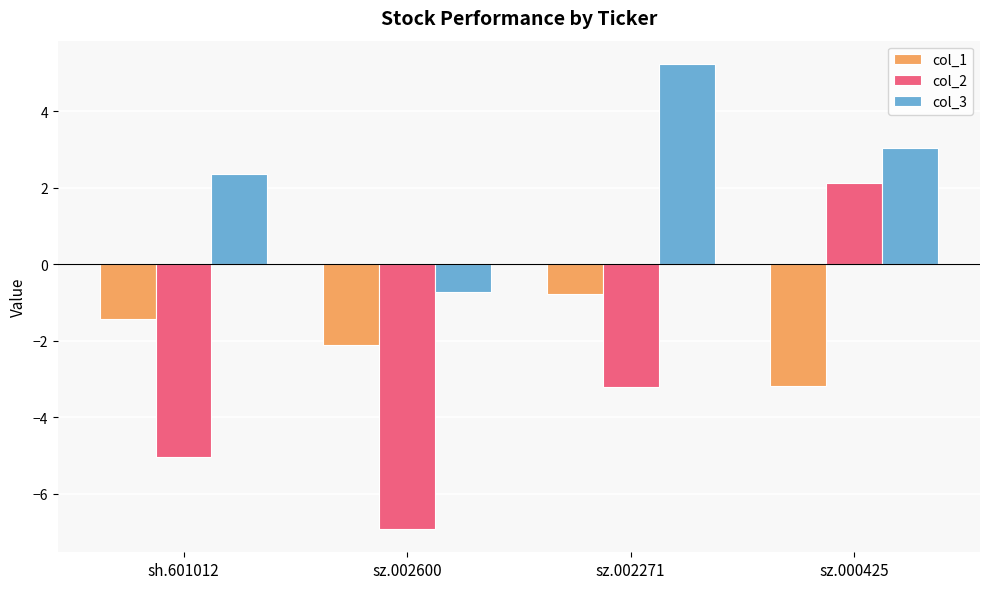

At which label does col_3 reach its minimum?

sz.002600